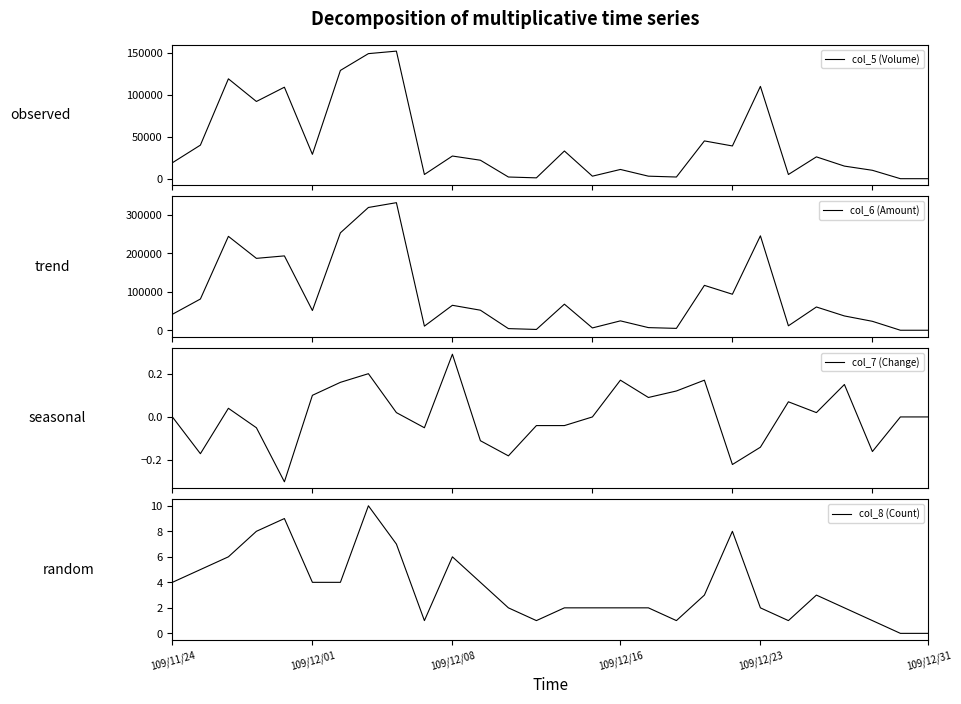

What is the lowest value of the col_7 (Change) series?

-0.3